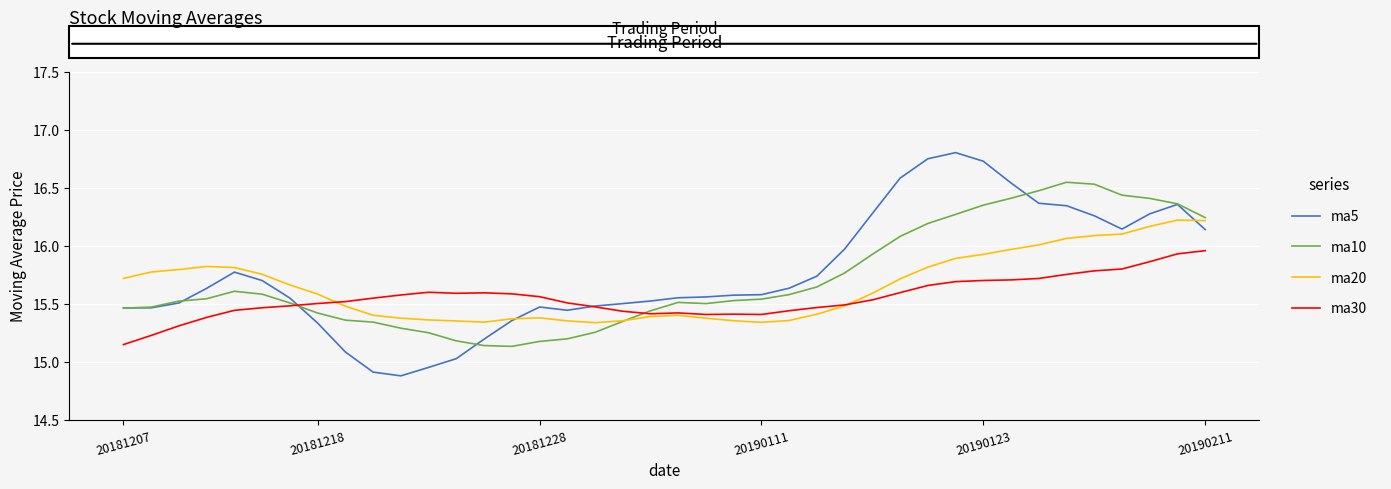

Which series has the largest range (max minus min)?

ma5